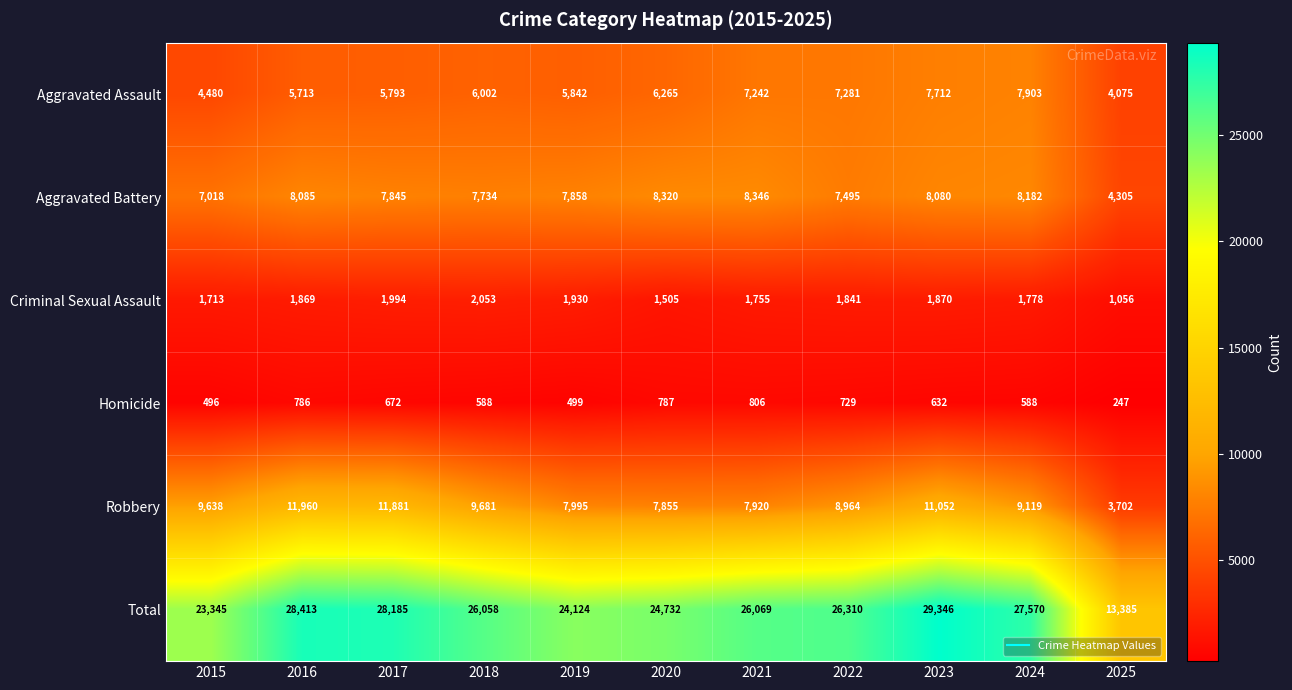

True or false: Robbery has a value of 5011 at 2022.

False